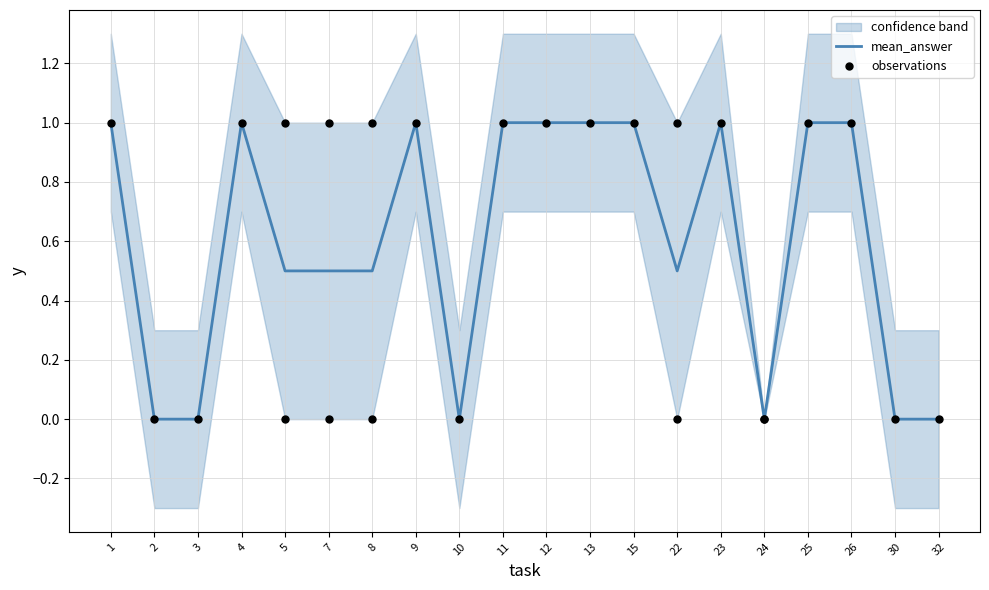

Which series reaches the minimum Y coordinate?

lower